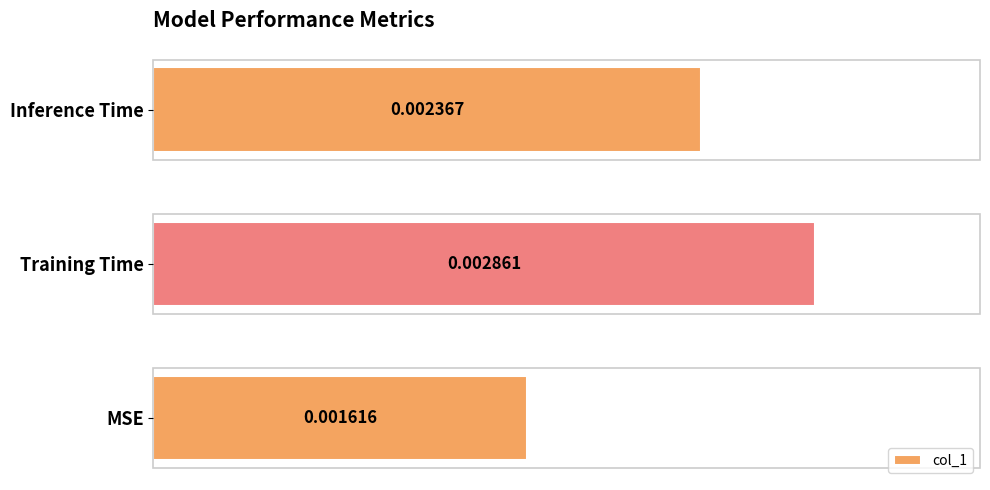

List the labels in order of value, largest first.

Training Time, Inference Time, MSE